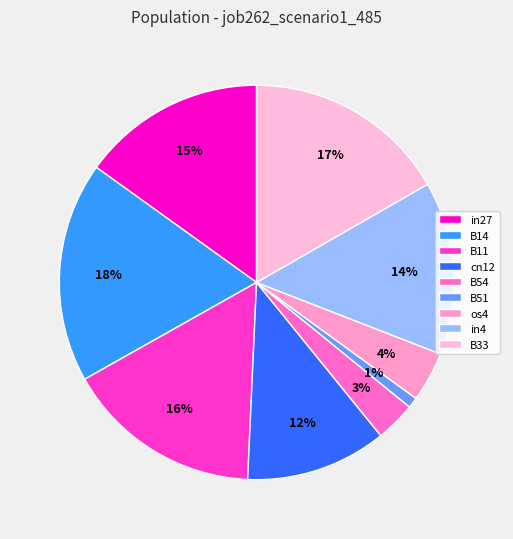

Is it true that os4 is 1% of the pie?

False